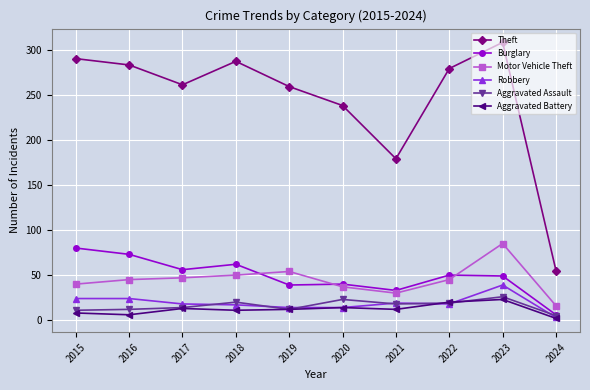

What is the difference between the second highest and second lowest values in the Robbery series?

10